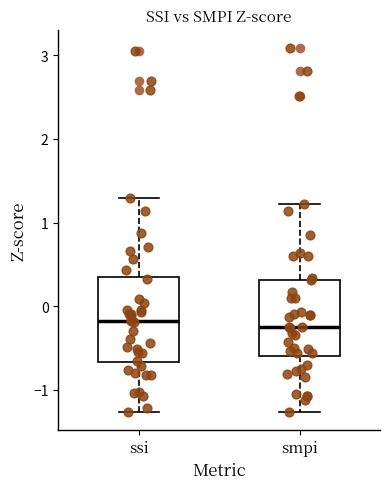

Reading left to right, read every box against the y-axis: the position of its median line, the range the box covers, and the ends of its whiskers. The values are not printed on the chart, so give them approximately, as read against the axis.

ssi: median -0.2, box -0.7 to 0.3, whiskers -1.3 to 1.3
smpi: median -0.2, box -0.6 to 0.3, whiskers -1.3 to 1.2